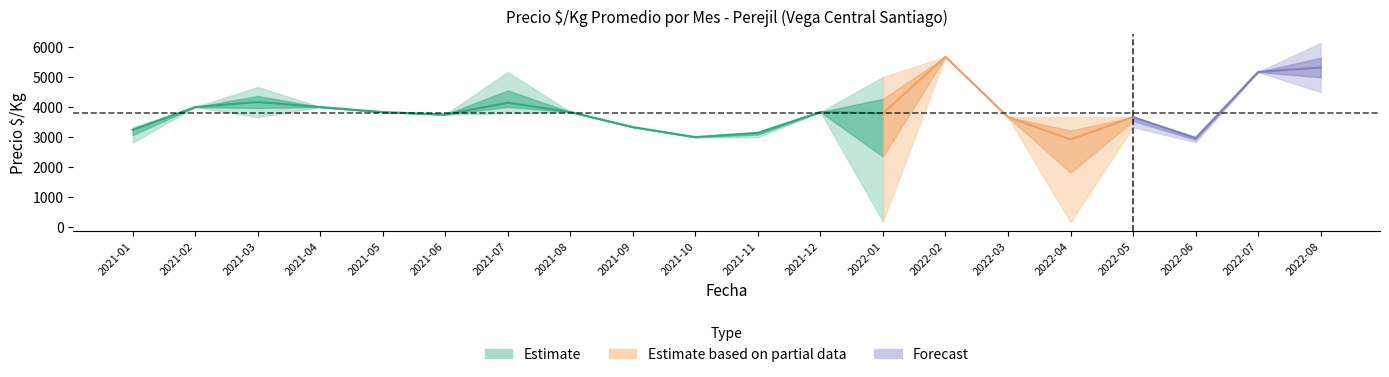

Reading right to left, extract all data points from this chart.

precio_min: 2022-08=4500	2022-07=5167	2022-06=2833	2022-05=3333	2022-04=167	2022-03=3667	2022-02=5672	2022-01=194	2021-12=3833	2021-11=2997	2021-10=2997	2021-09=3333	2021-08=3835	2021-07=3793	2021-06=3750	2021-05=3833	2021-04=4000	2021-03=3667	2021-02=4000	2021-01=2815
precio_mean: 2022-08=5315	2022-07=5167	2022-06=2964	2022-05=3667	2022-04=2917	2022-03=3667	2022-02=5672	2022-01=3793	2021-12=3833	2021-11=3143	2021-10=3000	2021-09=3333	2021-08=3835	2021-07=4143	2021-06=3750	2021-05=3833	2021-04=4000	2021-03=4167	2021-02=4000	2021-01=3241
precio_max: 2022-08=6130	2022-07=5167	2022-06=3025	2022-05=3667	2022-04=3667	2022-03=3667	2022-02=5672	2022-01=5000	2021-12=3833	2021-11=3143	2021-10=3000	2021-09=3333	2021-08=3835	2021-07=5167	2021-06=3750	2021-05=3833	2021-04=4000	2021-03=4667	2021-02=4000	2021-01=3333